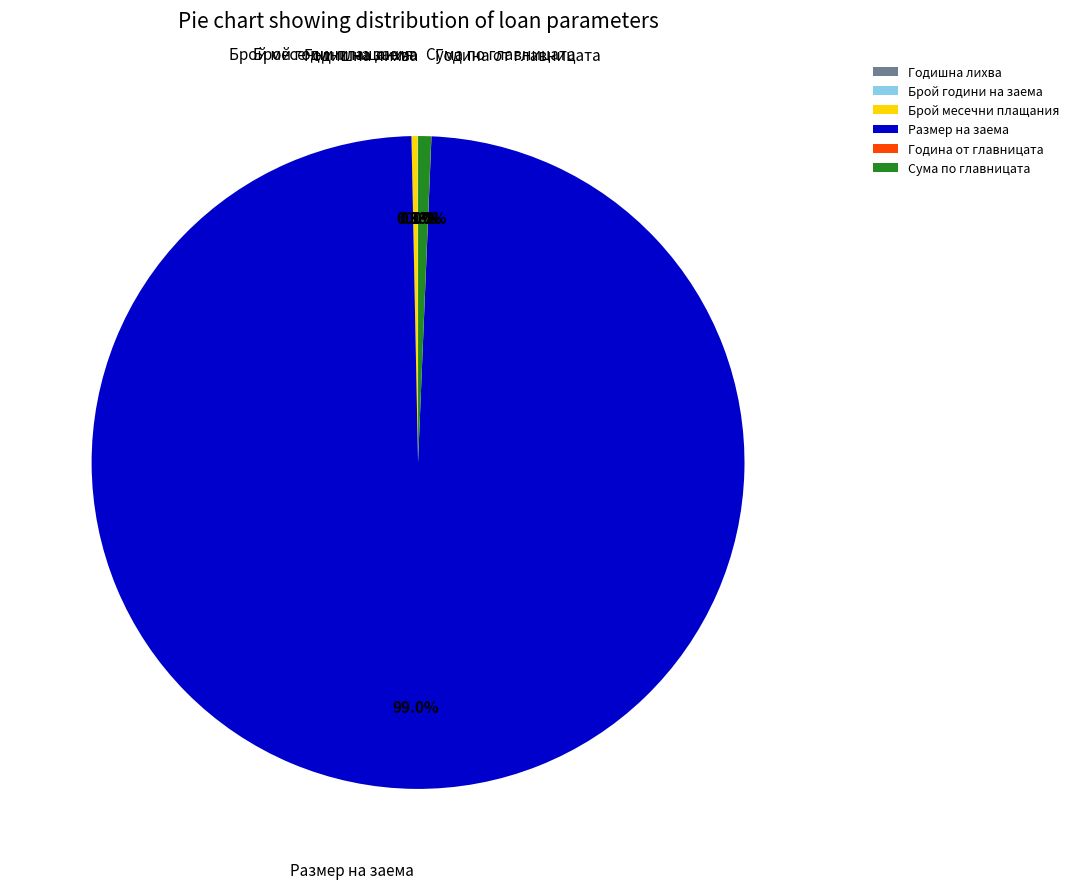

What is the majority slice?

Размер на заема